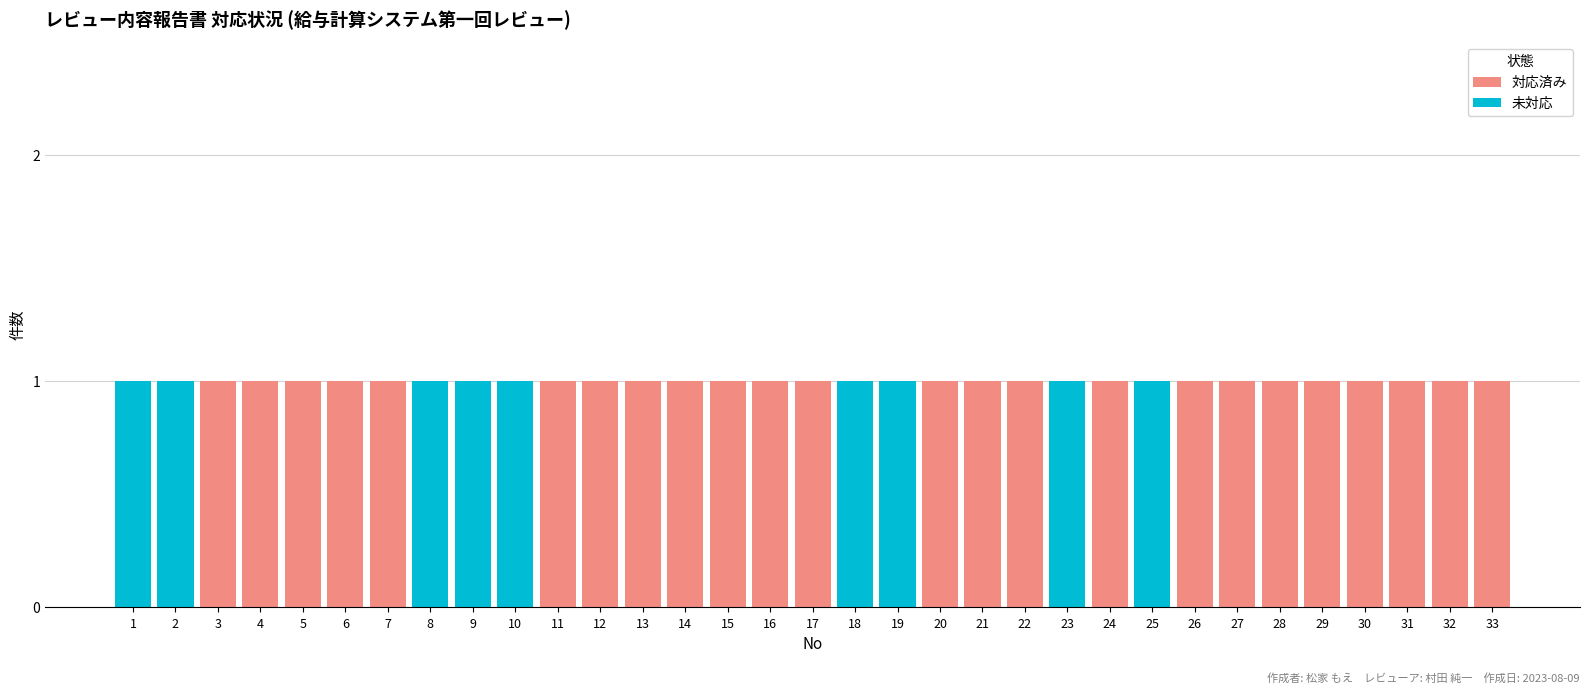

The 対応済み series shows 1 at 13. True or false?

True